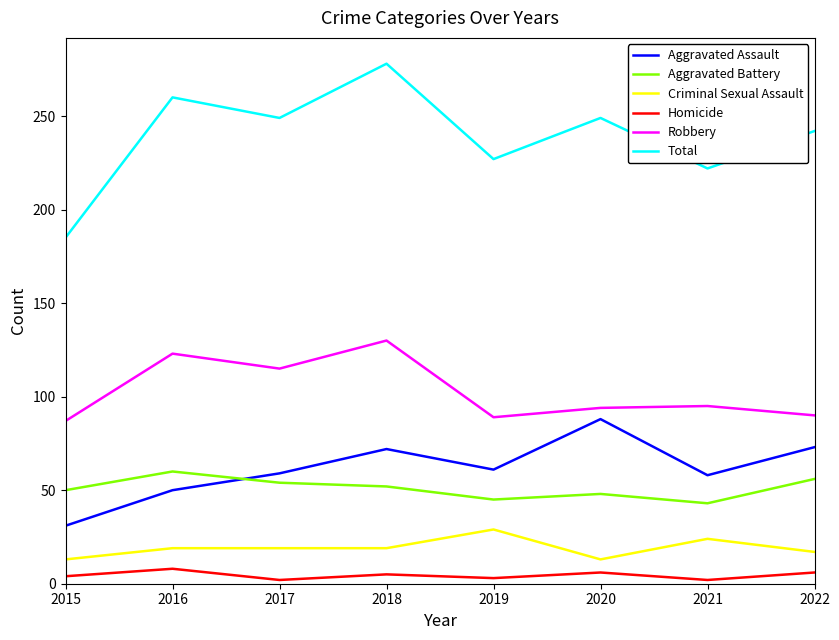

Read the Aggravated Battery value at 2022.

56